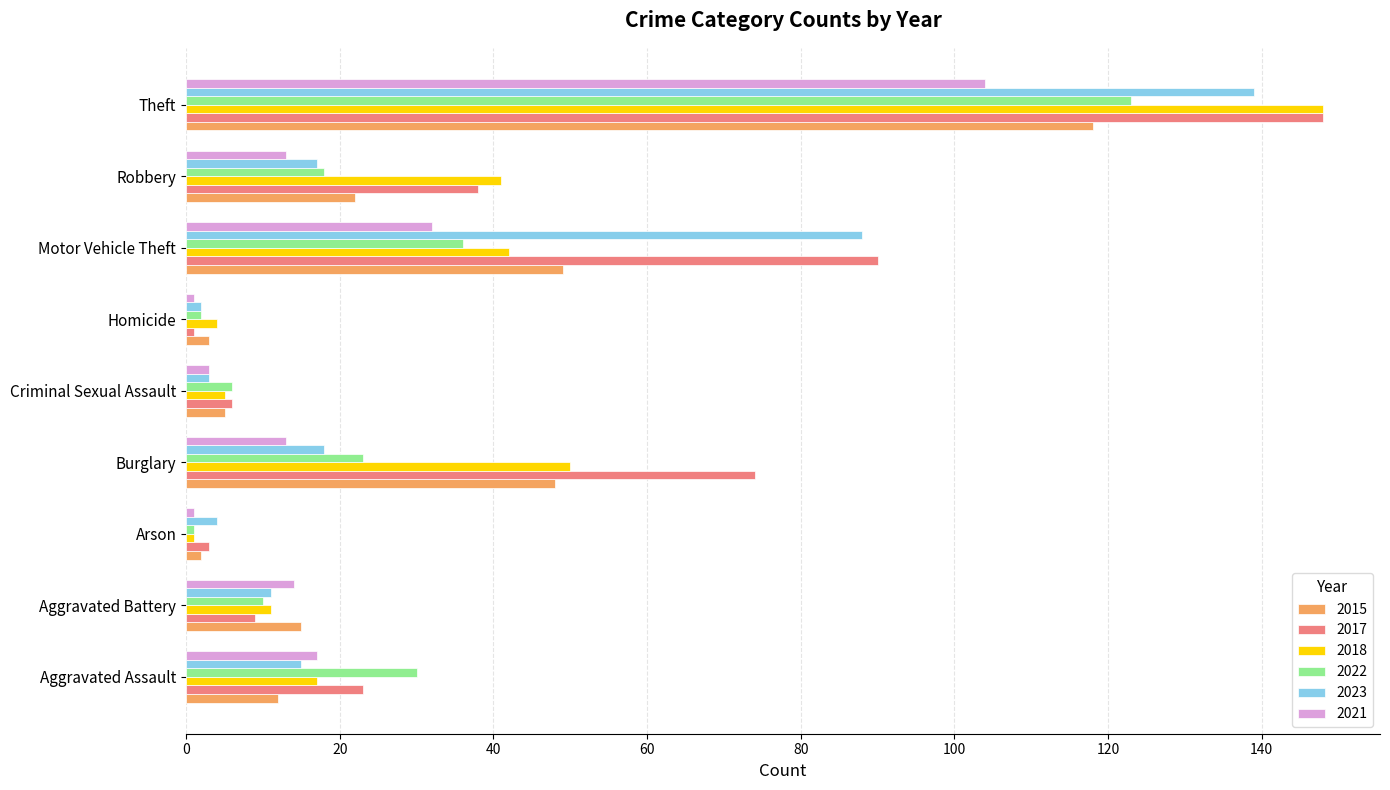

What is the highest value of the 2023 series?

139